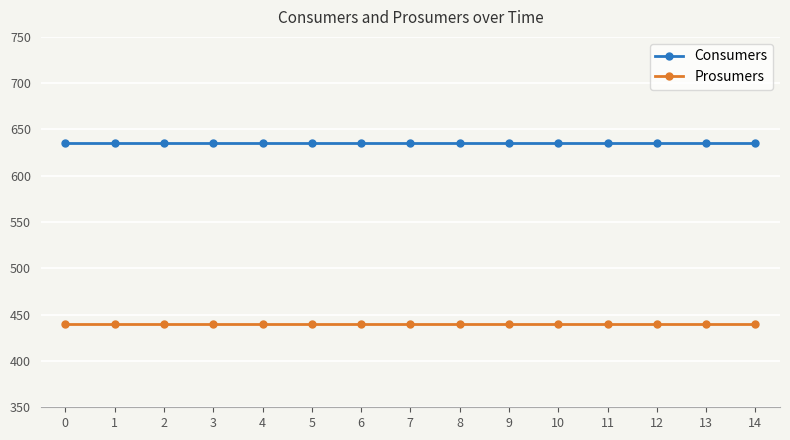

The value of Prosumers at 7 is 440. True or false?

True